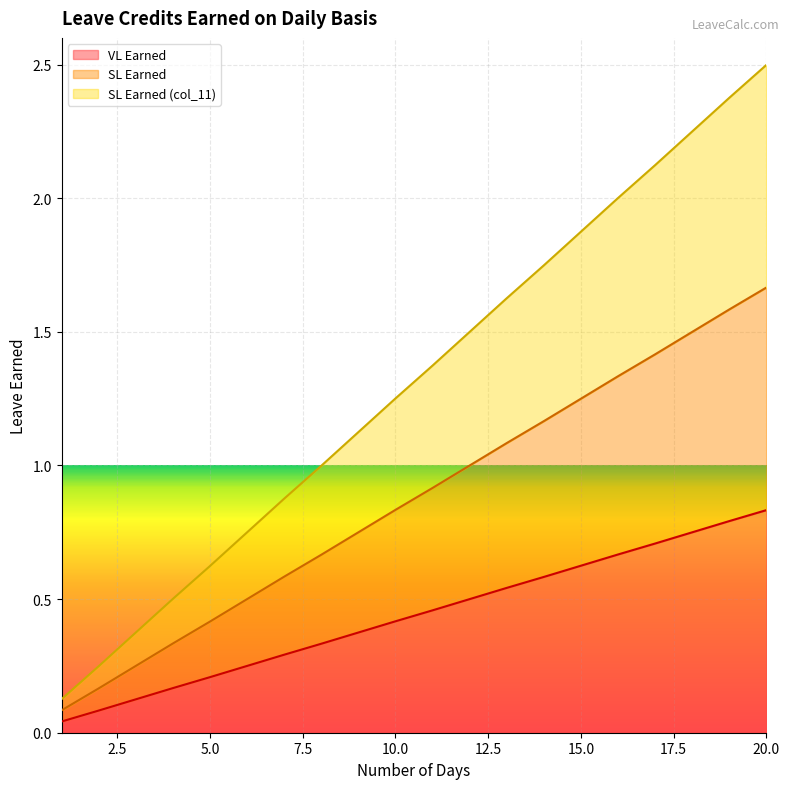

Which has a higher value, 10 or 16?

16